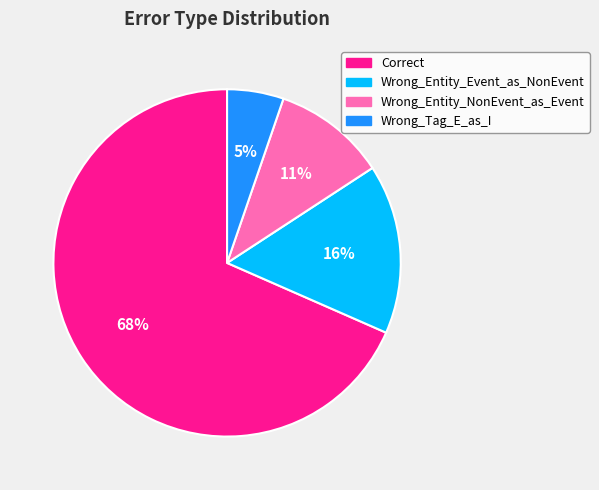

Which slice is the largest?

Correct